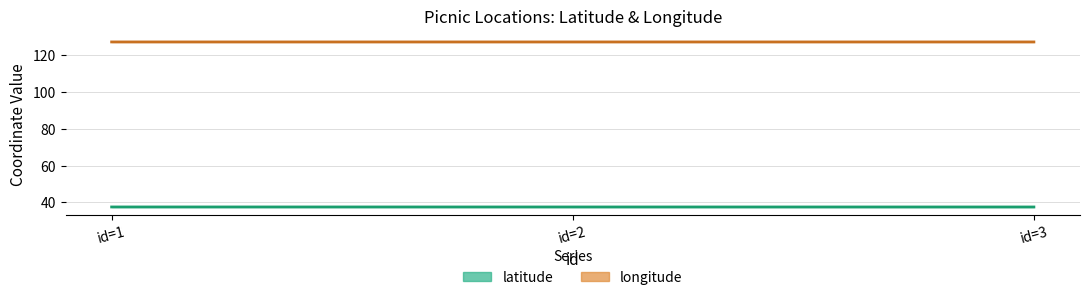

True or false: latitude has a value of 13.6 at id=1.

False